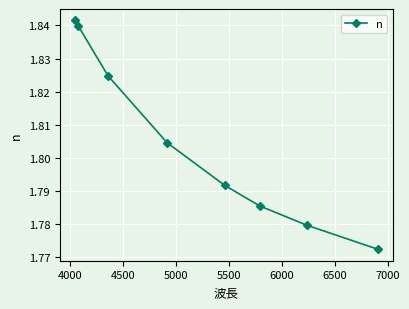

Count the values in the range 1 to 2.

8